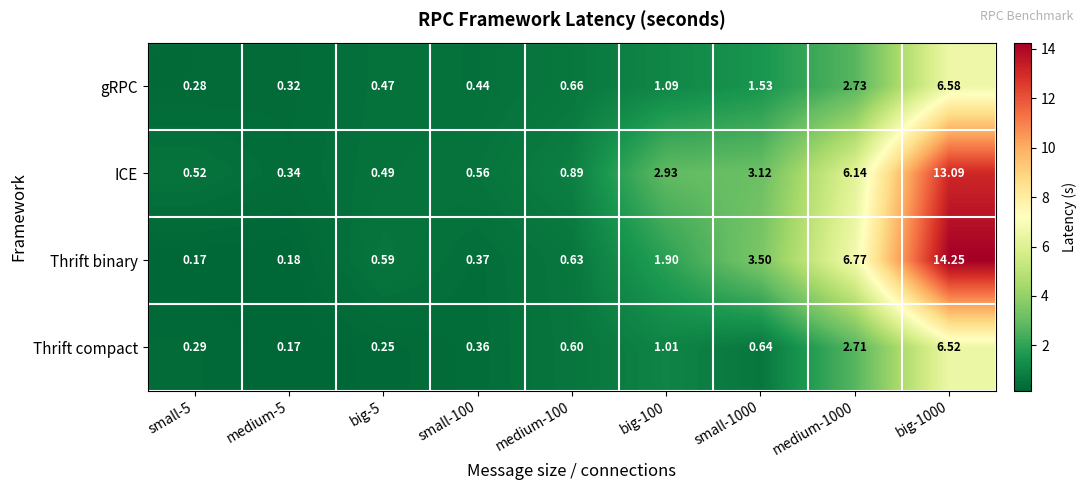

At which category is the sum across all series the highest?

big-1000